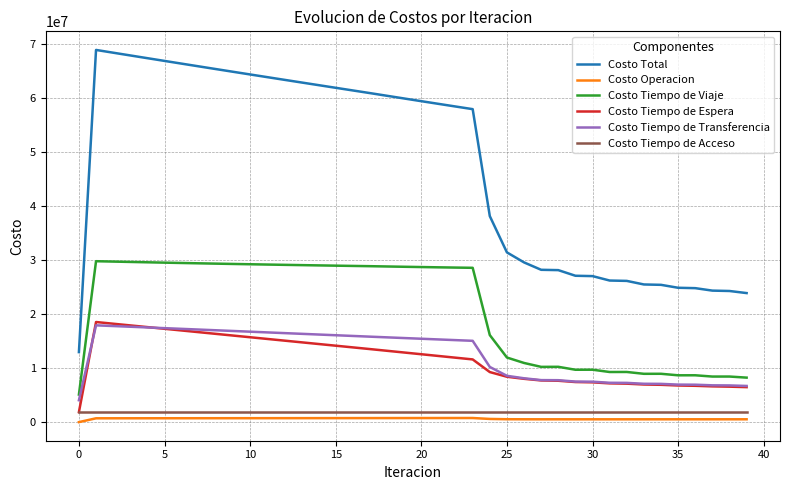

What is the maximum value shown in the chart?

68833840.8